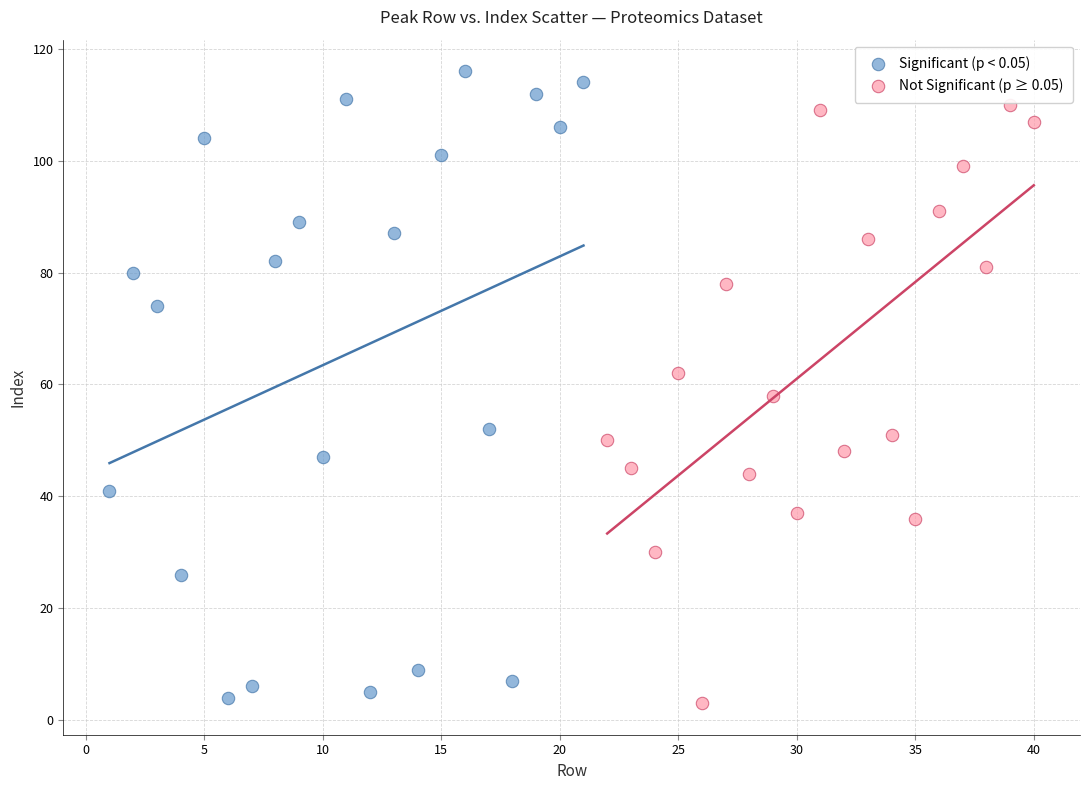

Which series contains the highest Y value?

Significant (p < 0.05)